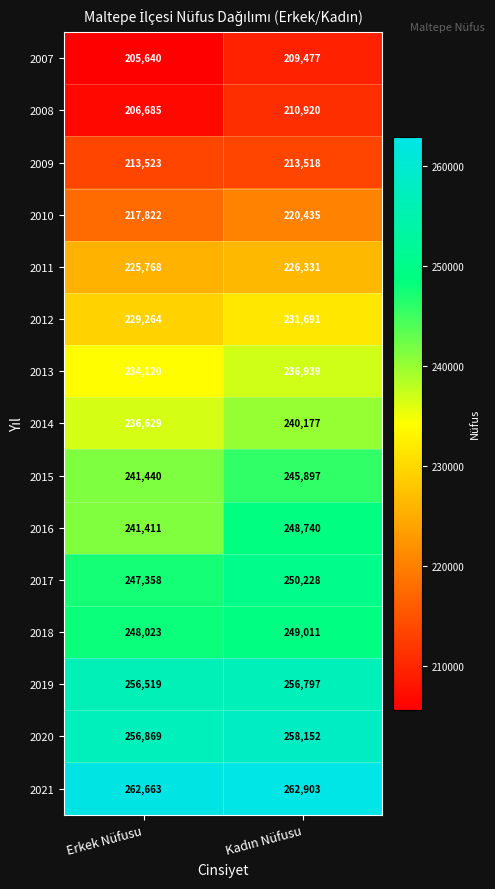

What is the sum of all 2019 values?

513316